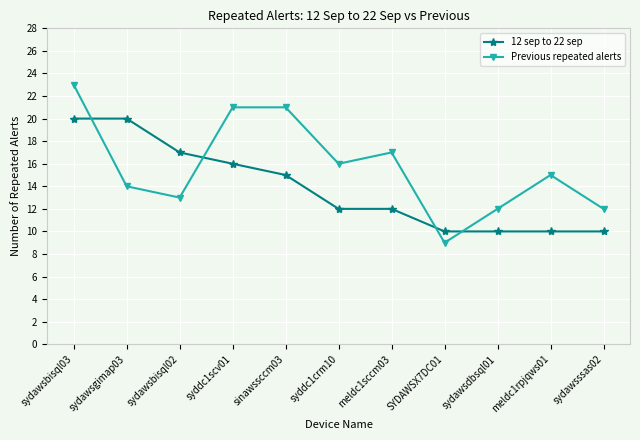

What is the minimum value shown in the chart?

9